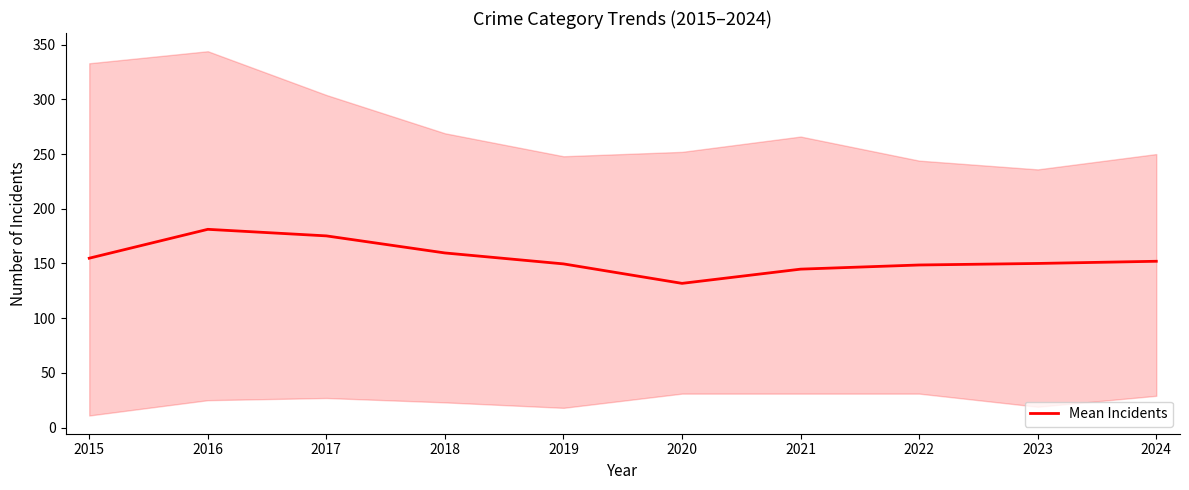

At which category does the chart reach its peak across all series?

2016